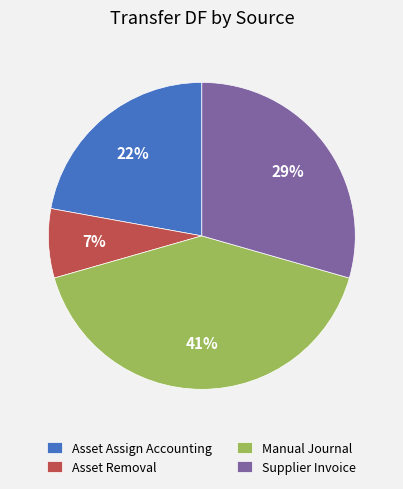

Is there any slice that represents more than half of the pie?

No